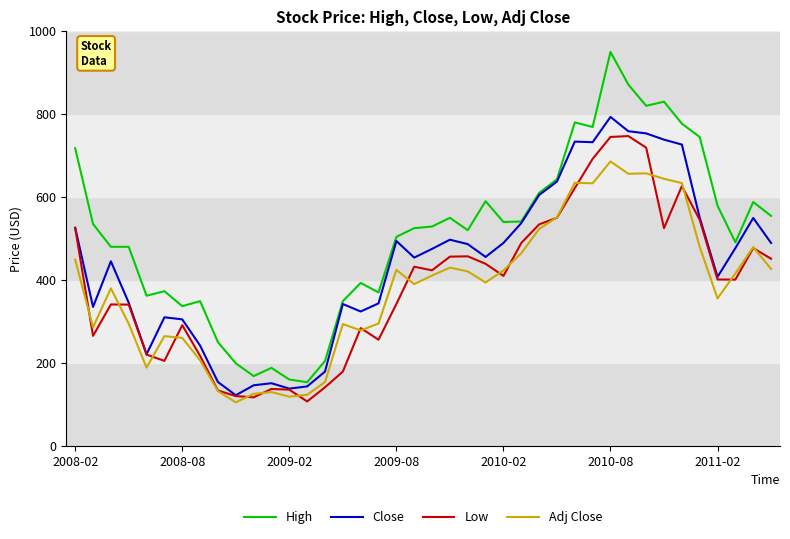

True or false: Low and High intersect in this chart.

False